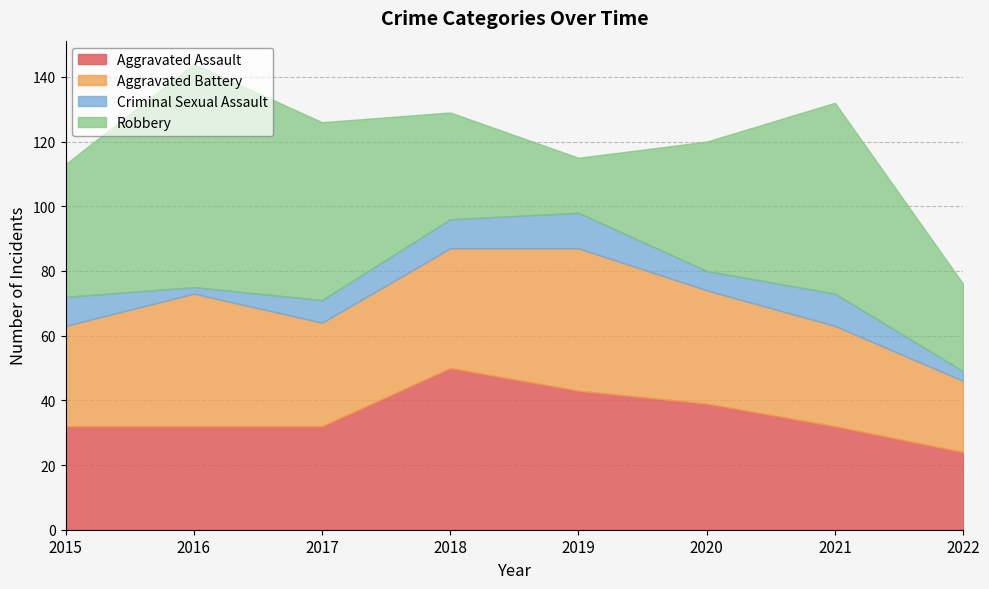

True or false: Aggravated Assault has more than 2 interior local peaks.

False